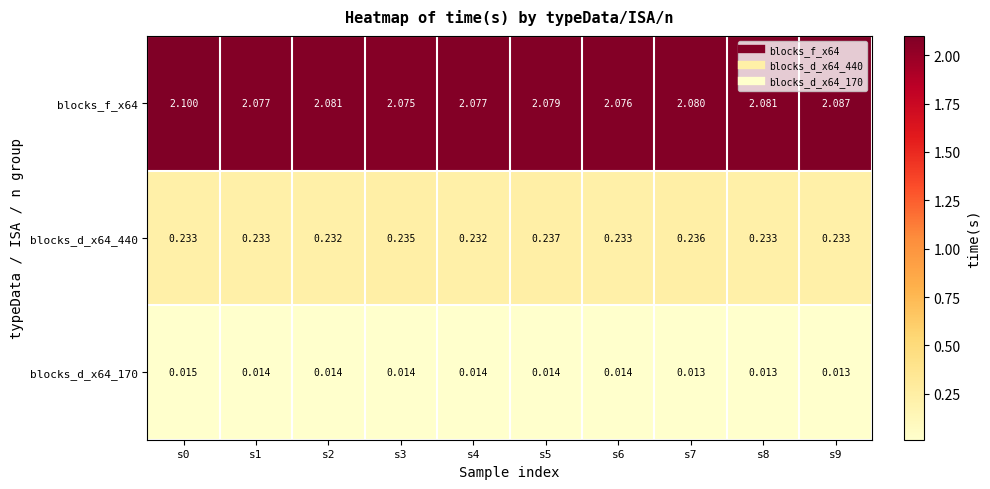

What is the total value across all series at s5?

2.3